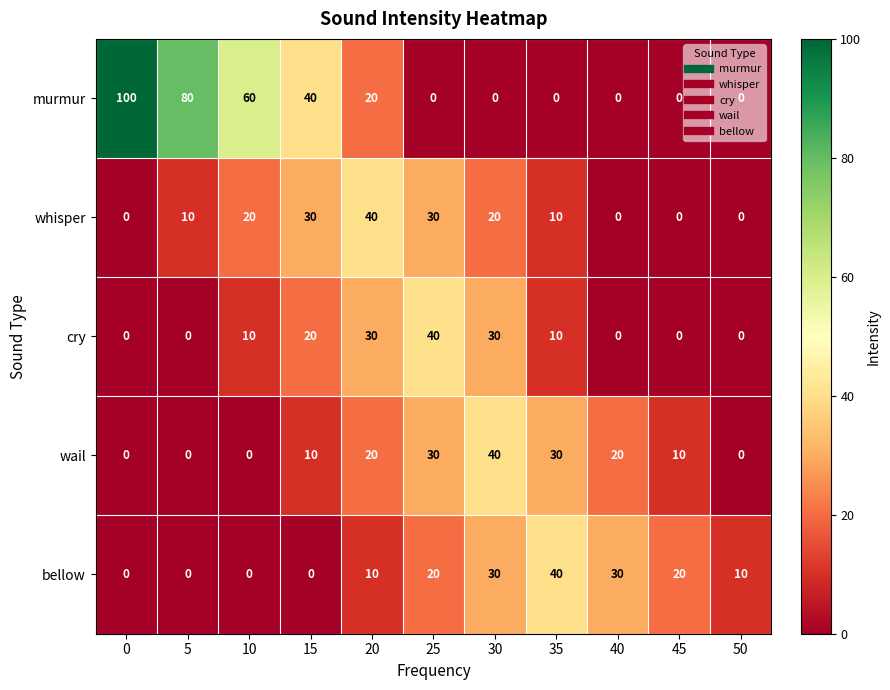

At how many categories does at least one series exceed 36?

8